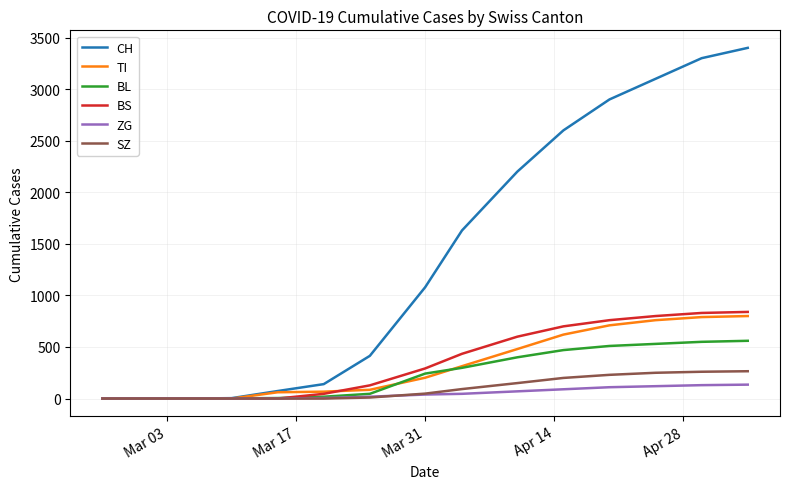

What is the highest value of the SZ series?

265